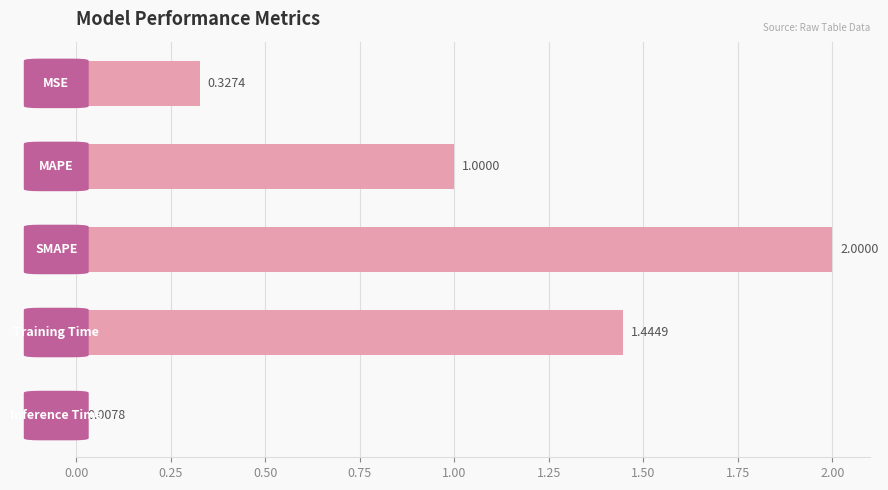

How many categories are shown in the chart?

5